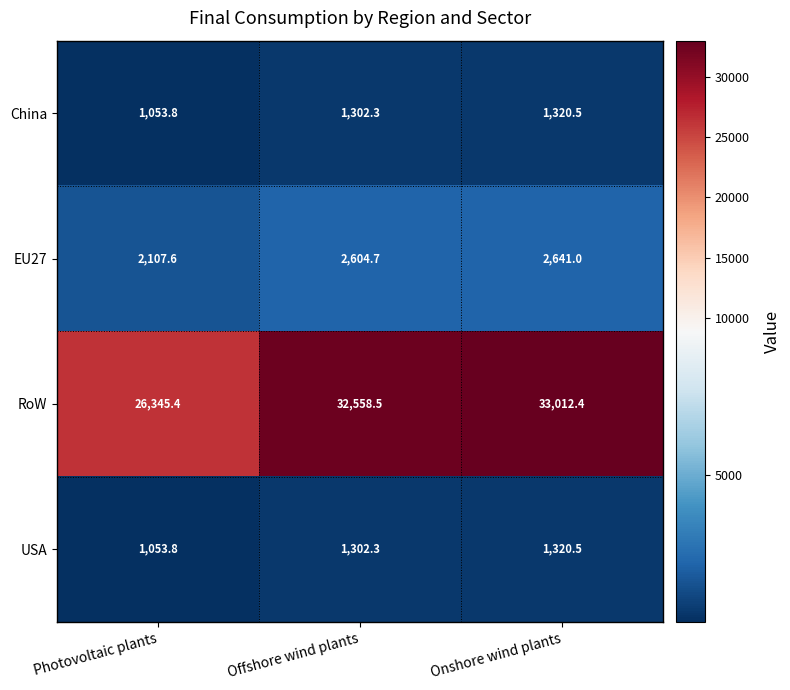

At which label does China reach its minimum?

Photovoltaic plants